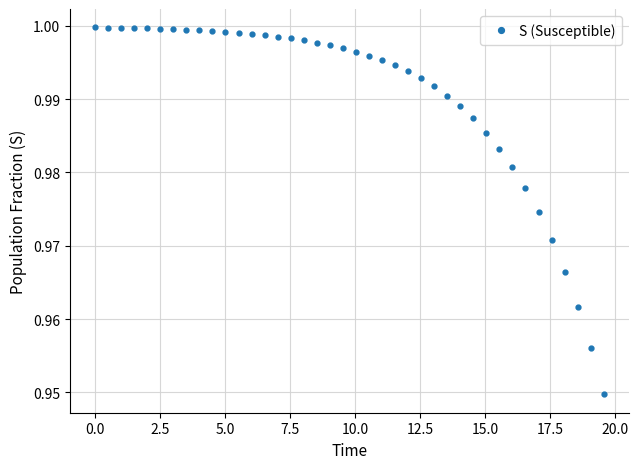

What is the sum of all values?

39.6